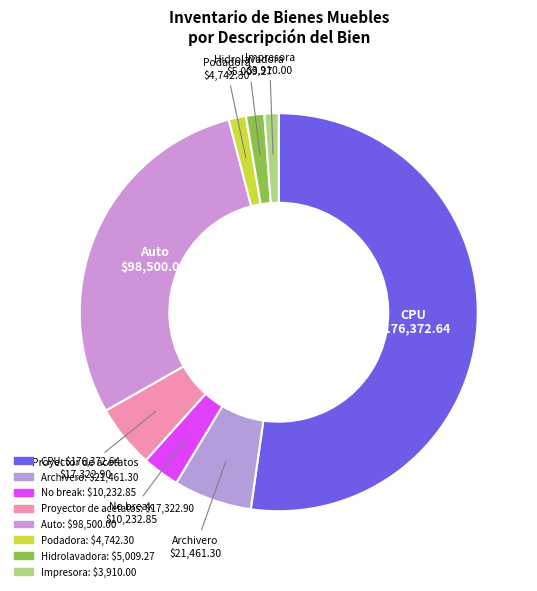

How many segments does this pie chart have?

8